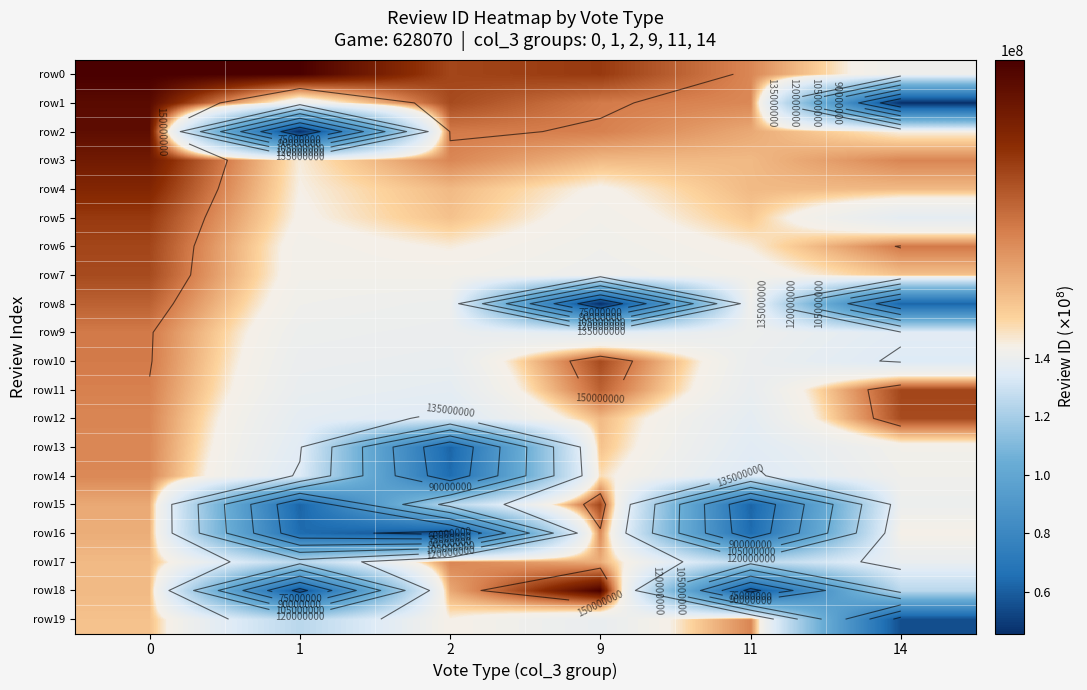

Which category has the lowest value in the row8 series?

9